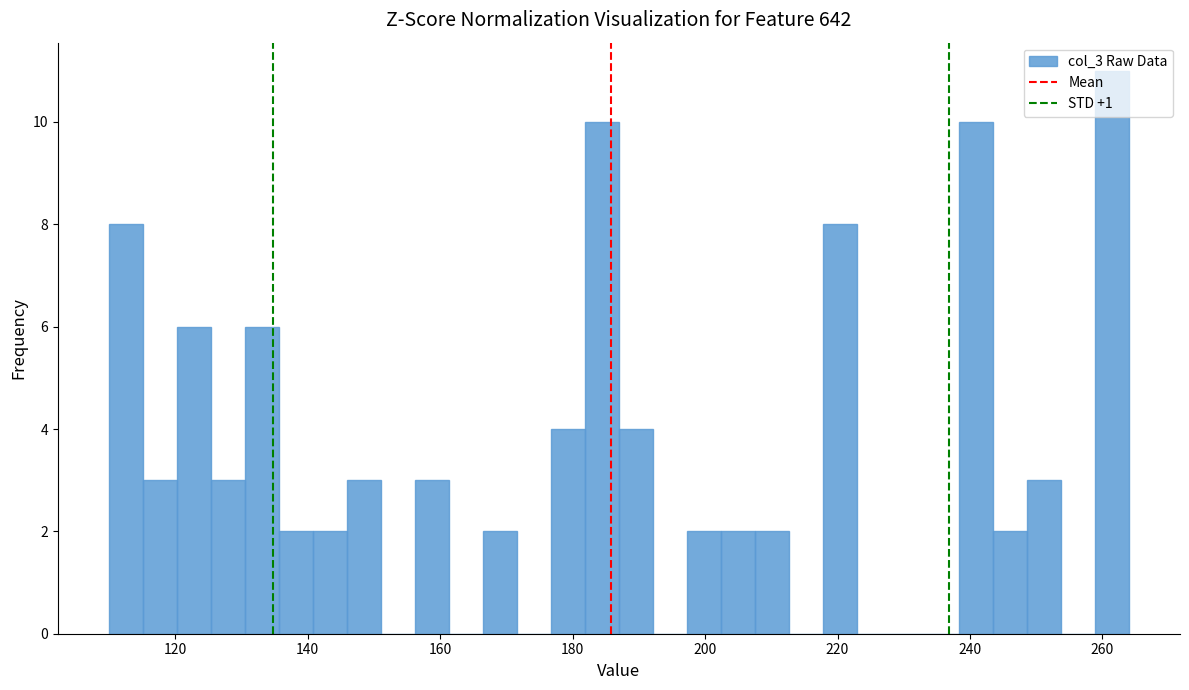

Around what value on the x-axis is the tallest bar? Give the approximate position of its centre, as read against the axis.

262